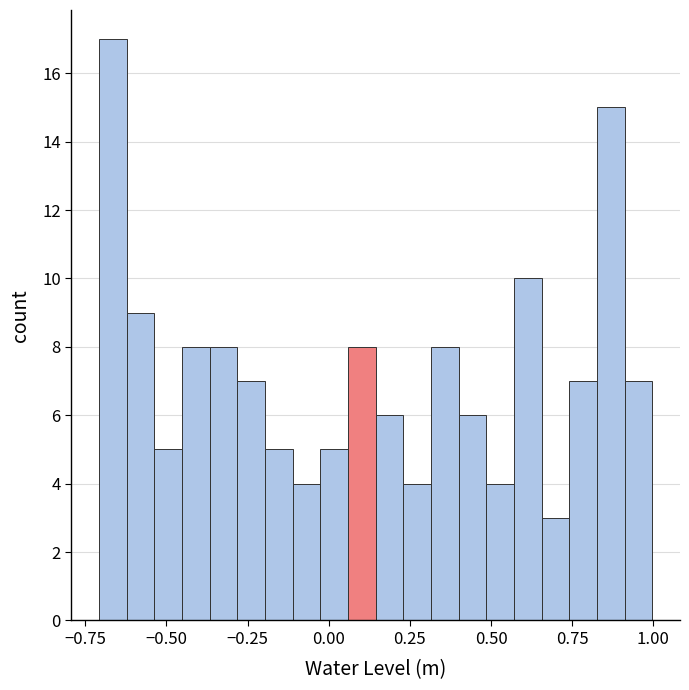

Around what value on the x-axis is the tallest bar? Give the approximate position of its centre, as read against the axis.

-0.65